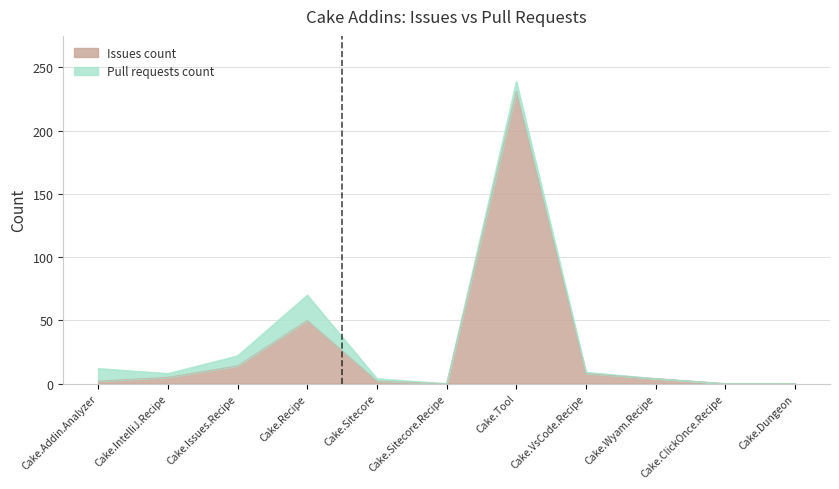

How many lines are shown in the chart?

2